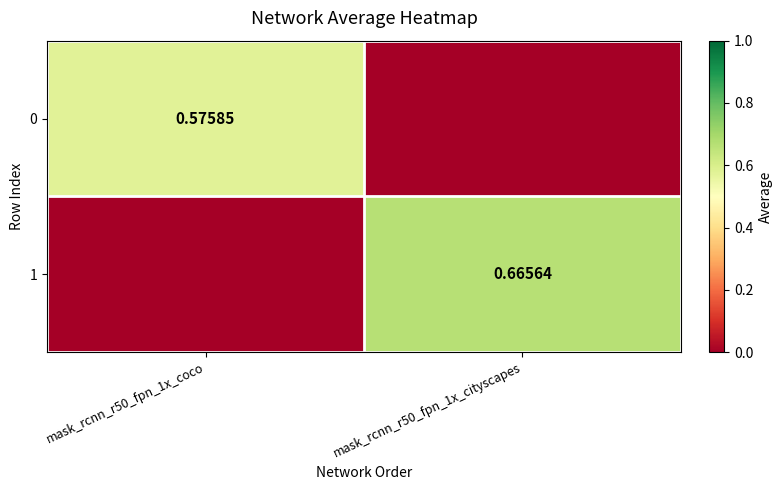

Rank the series at mask_rcnn_r50_fpn_1x_coco from highest to lowest value.

0, 1